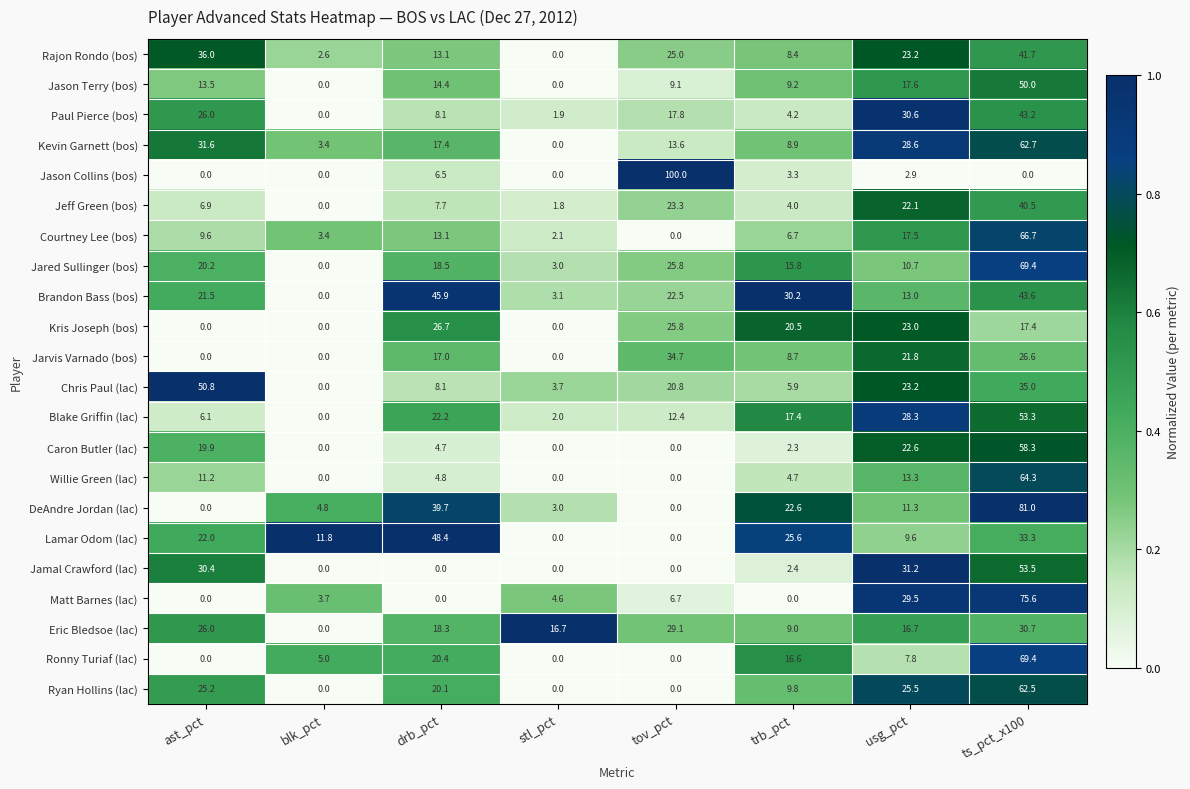

The Jarvis Varnado (bos) series shows 17.1 at stl_pct. True or false?

False